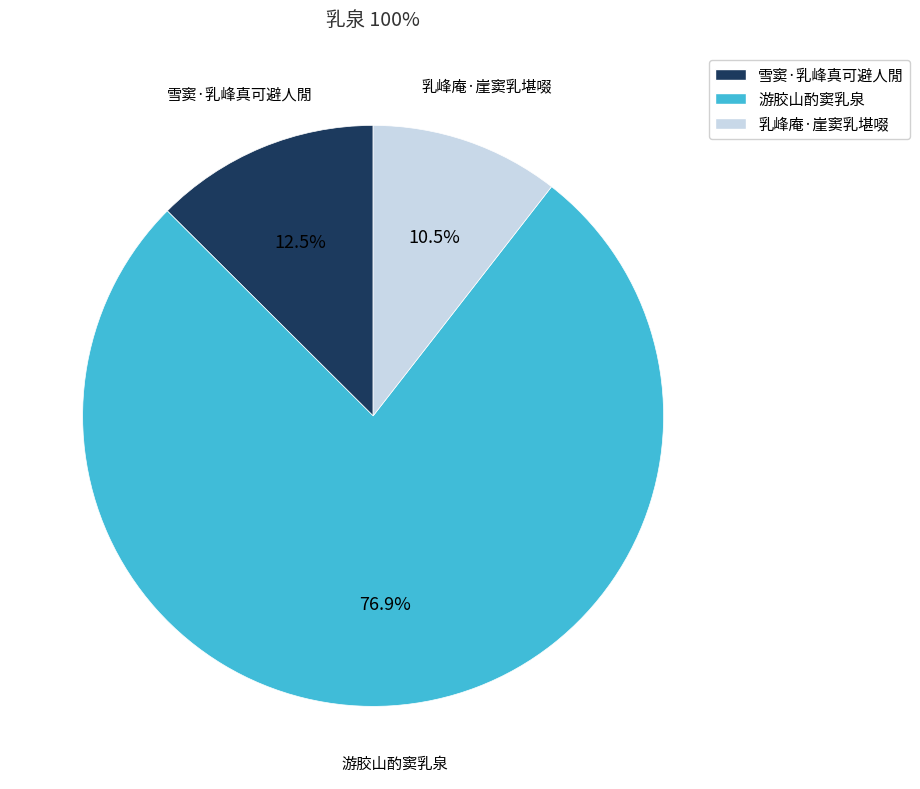

How many segments does this pie chart have?

3